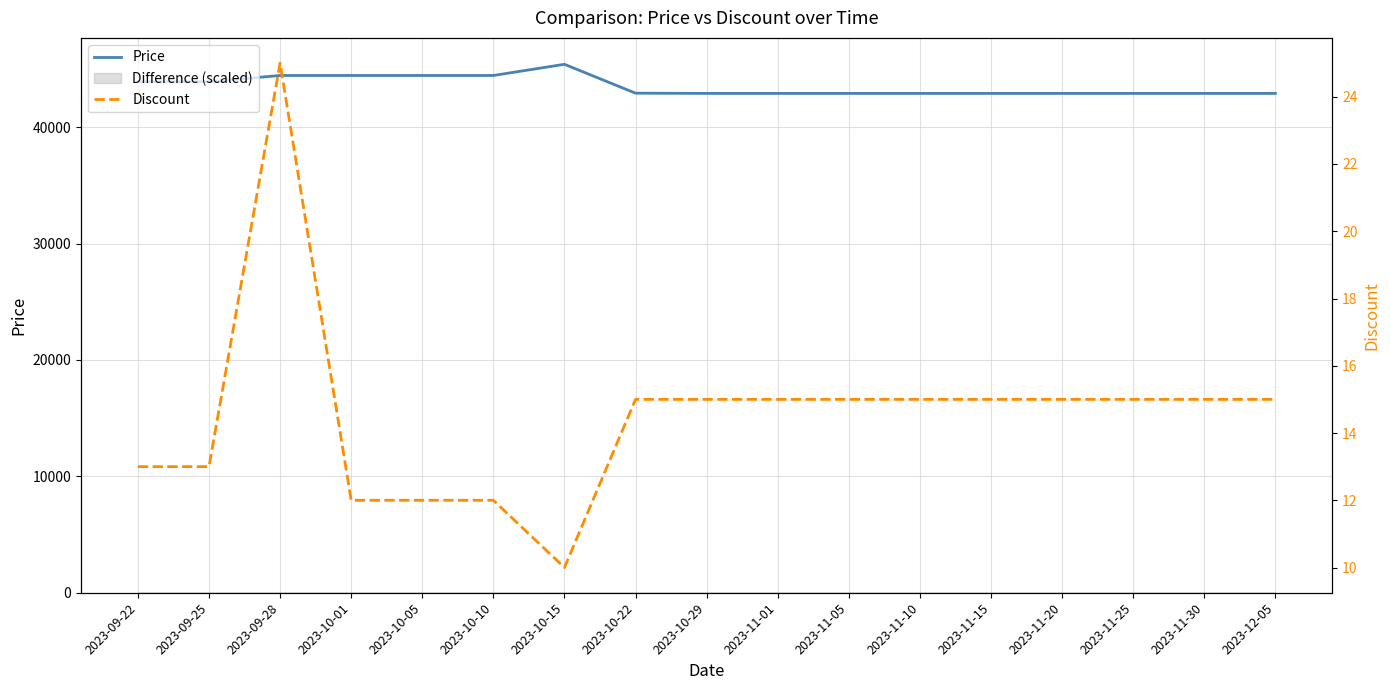

Is the value of Discount at 2023-10-22 greater than the value of Price at 2023-11-30?

No